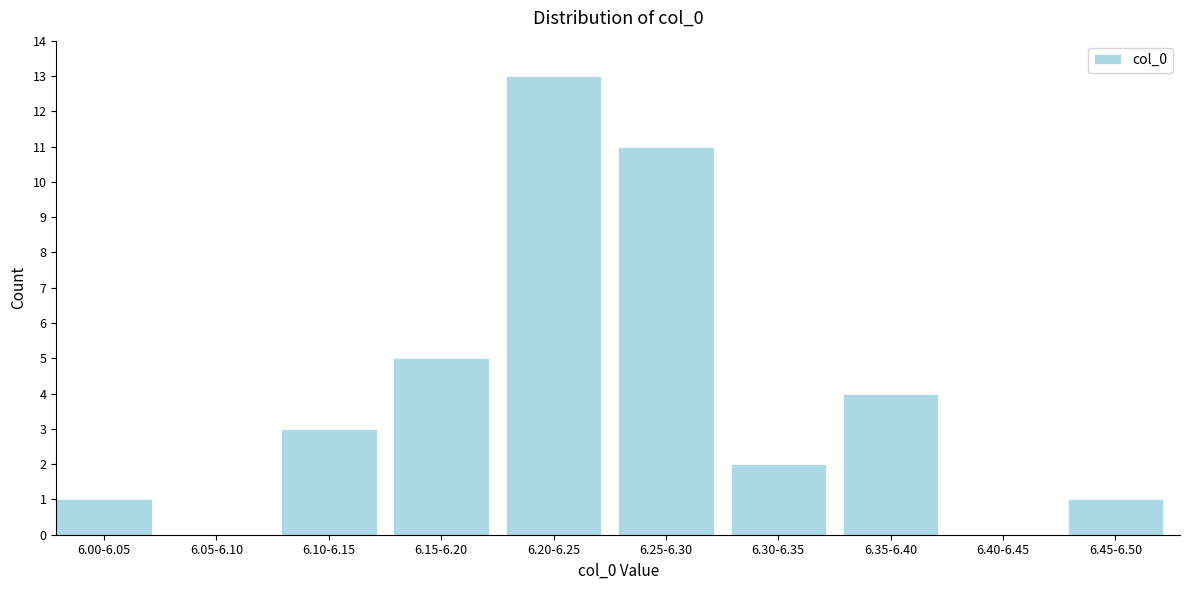

Reading left to right, list all the values displayed in this chart.

6.00-6.05=1	6.05-6.10=0	6.10-6.15=3	6.15-6.20=5	6.20-6.25=13	6.25-6.30=11	6.30-6.35=2	6.35-6.40=4	6.40-6.45=0	6.45-6.50=1